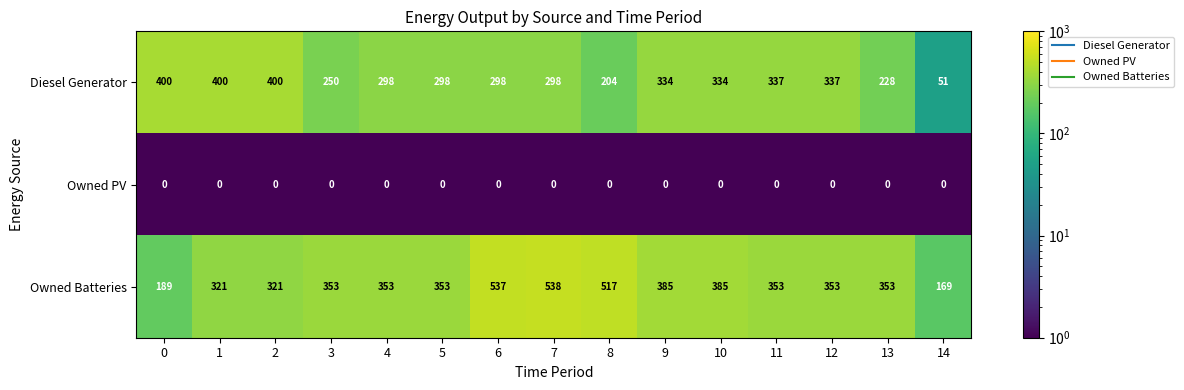

What is the sum of the Diesel Generator values at 14 and 12?

388